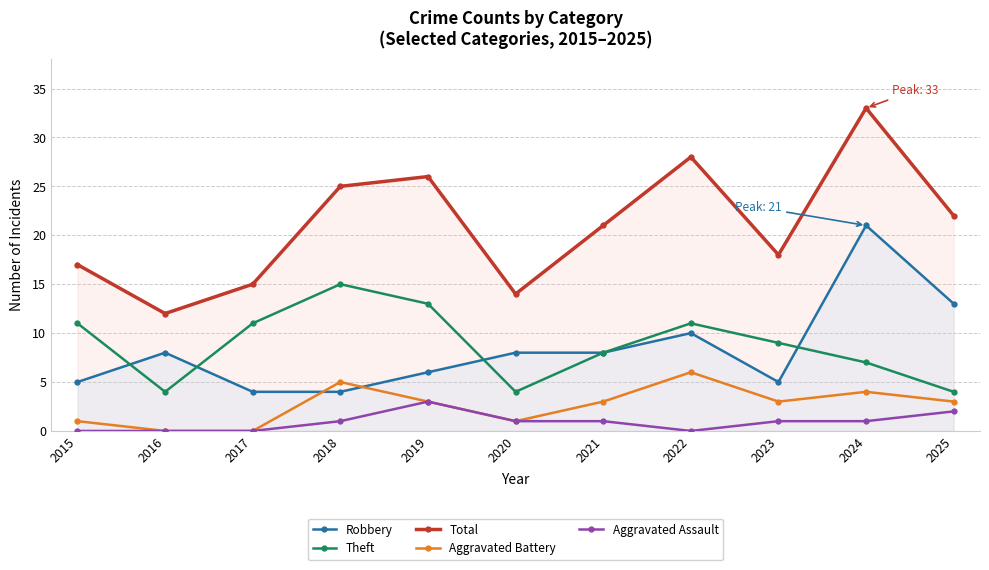

Count the Theft values in the range 4 to 11.

9